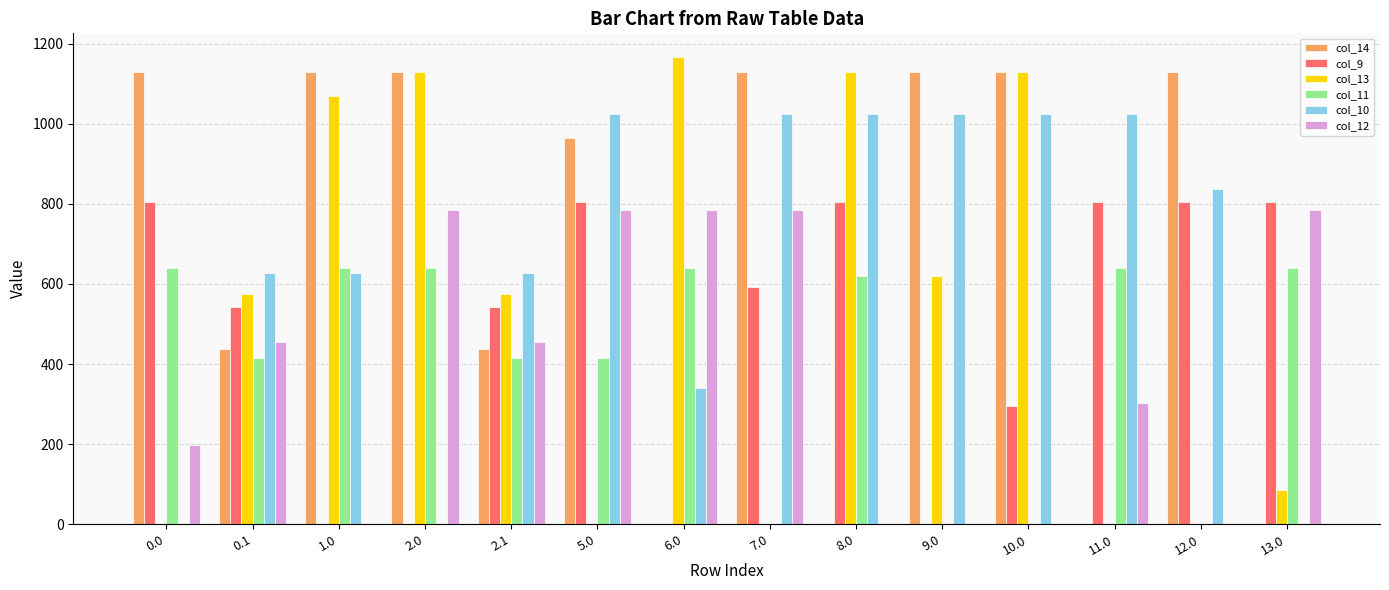

Are the bars grouped side by side (vs. stacked)?

Yes